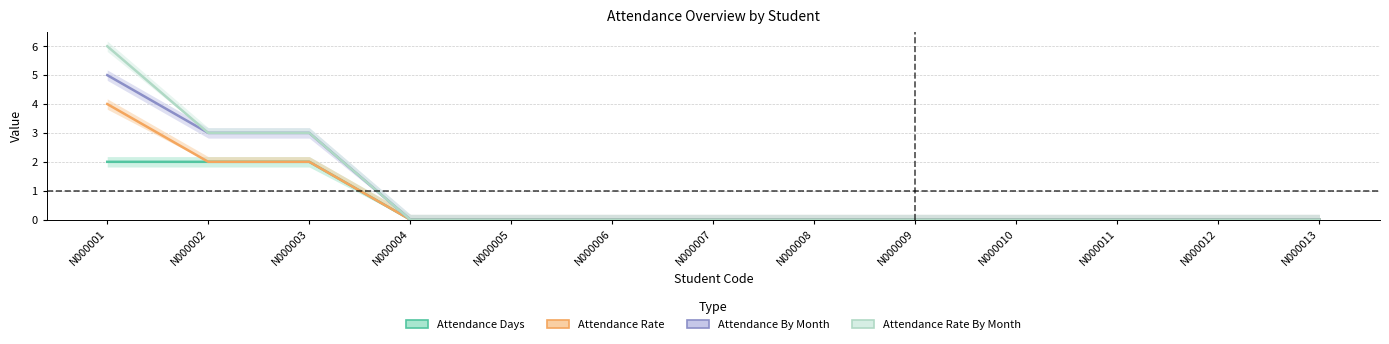

What is the maximum value shown in the chart?

6